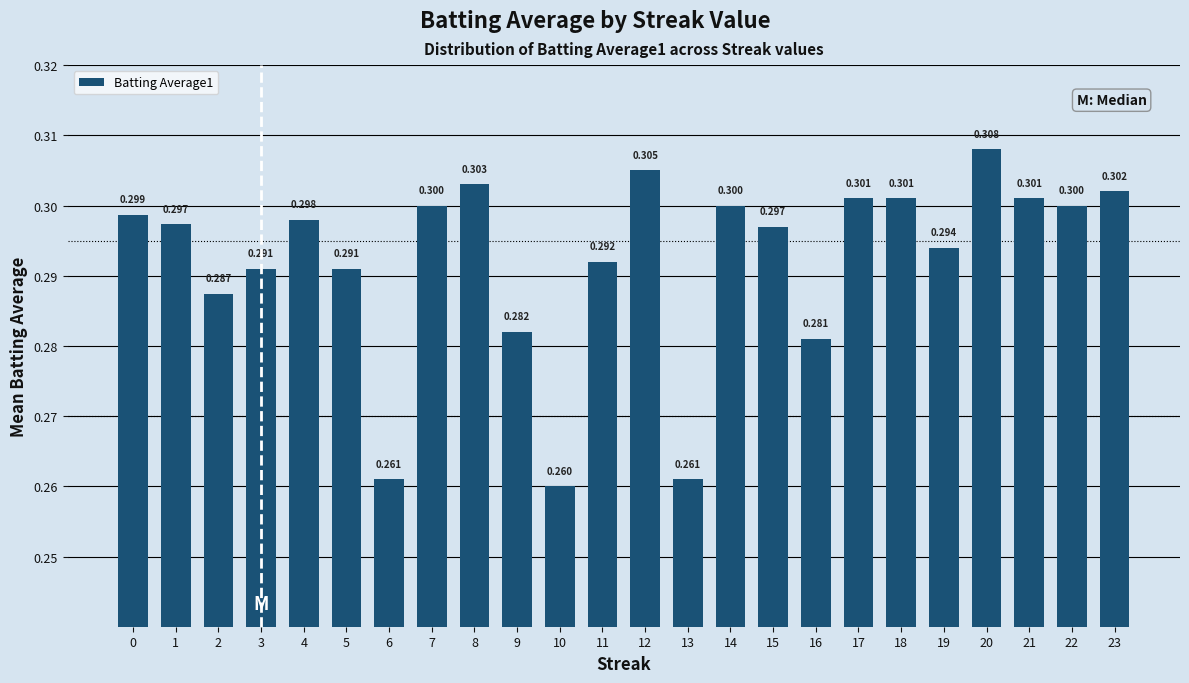

What is the value of the 23rd bar from the left?

0.3